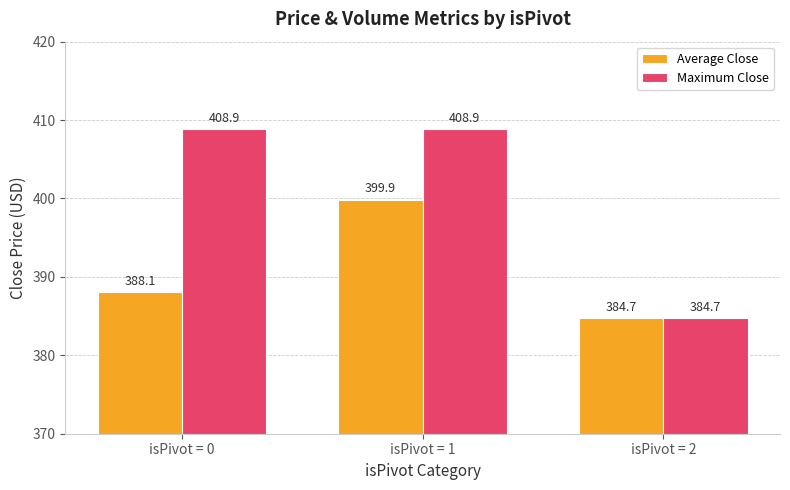

True or false: Maximum Close has a value of 384.7 at isPivot = 2.

True